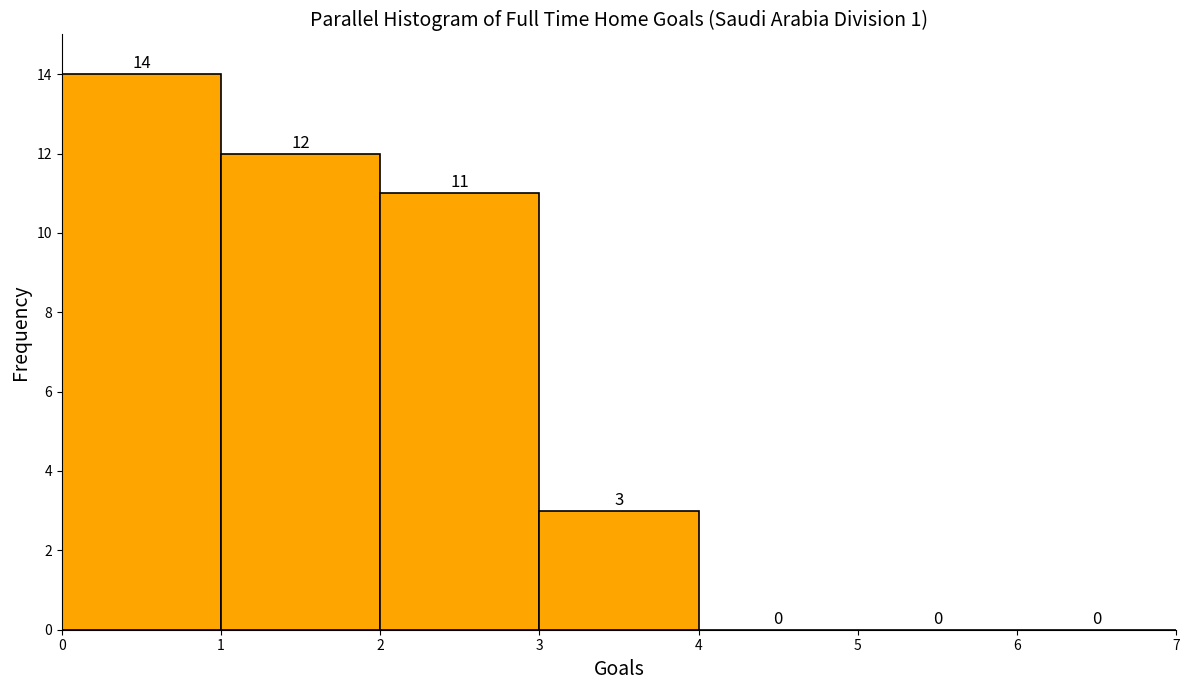

Reading left to right, transcribe this chart: for each bar, give the range it covers on the x-axis and its height.

0 to 1: 14
1 to 2: 12
2 to 3: 11
3 to 4: 3
4 to 5: 0
5 to 6: 0
6 to 7: 0